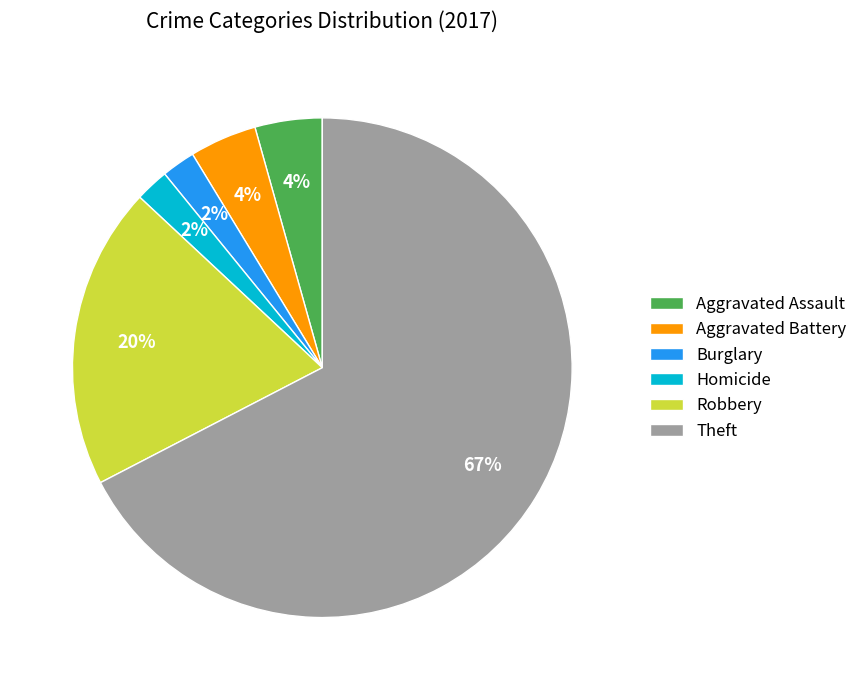

To the nearest percent, what is the average slice percentage?

17%